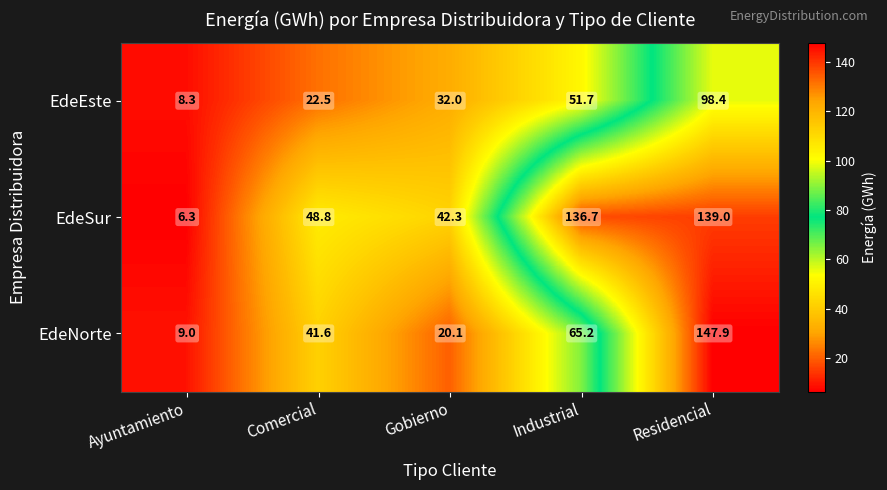

What is the difference between the maximum and minimum values in the EdeSur series?

132.7